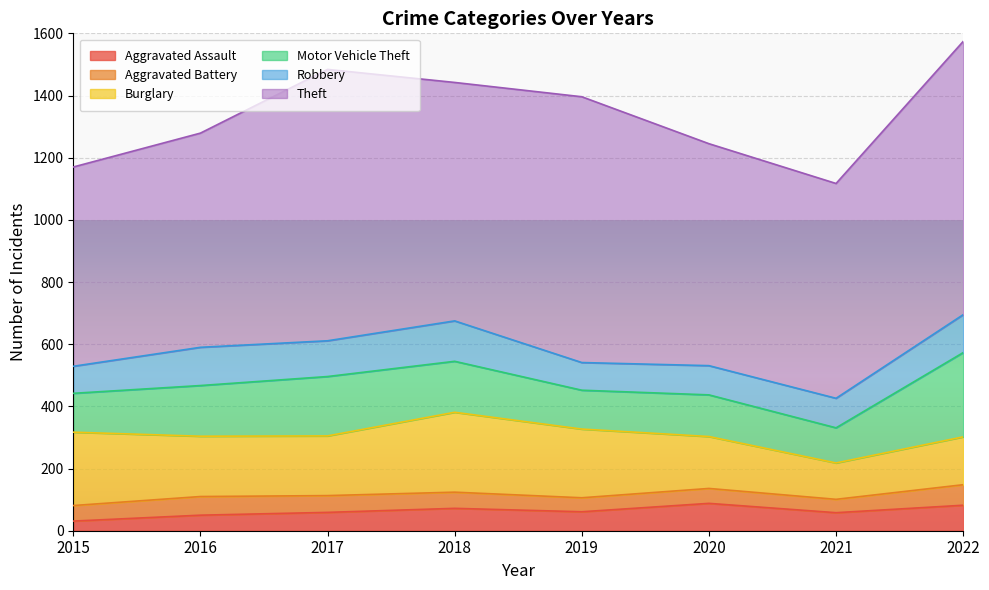

Does the chart display data point markers on the line(s)?

No